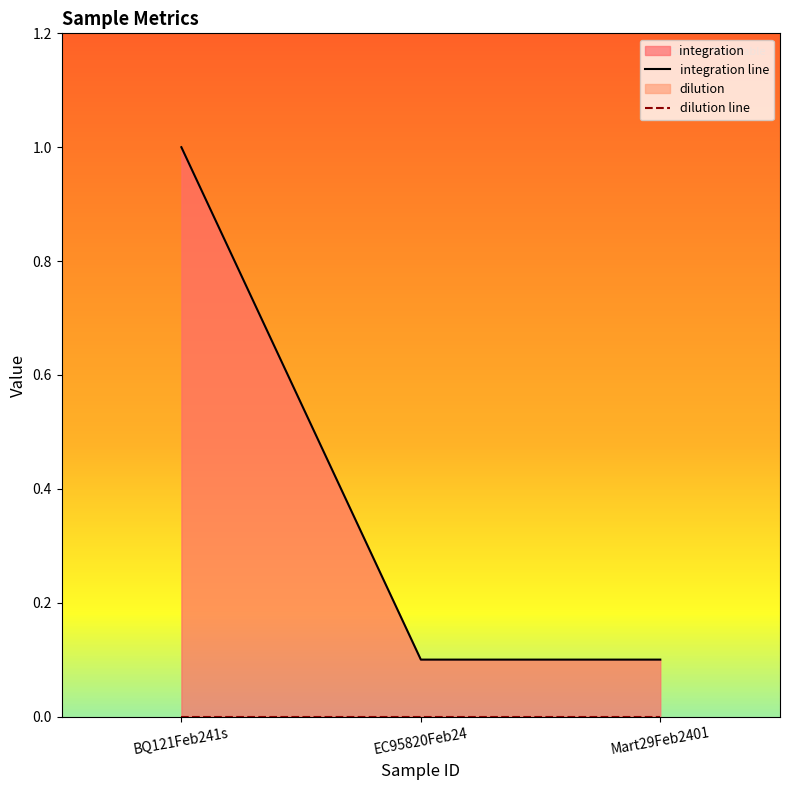

Rank the categories by value from highest to lowest.

BQ121Feb241s, EC95820Feb24, Mart29Feb2401